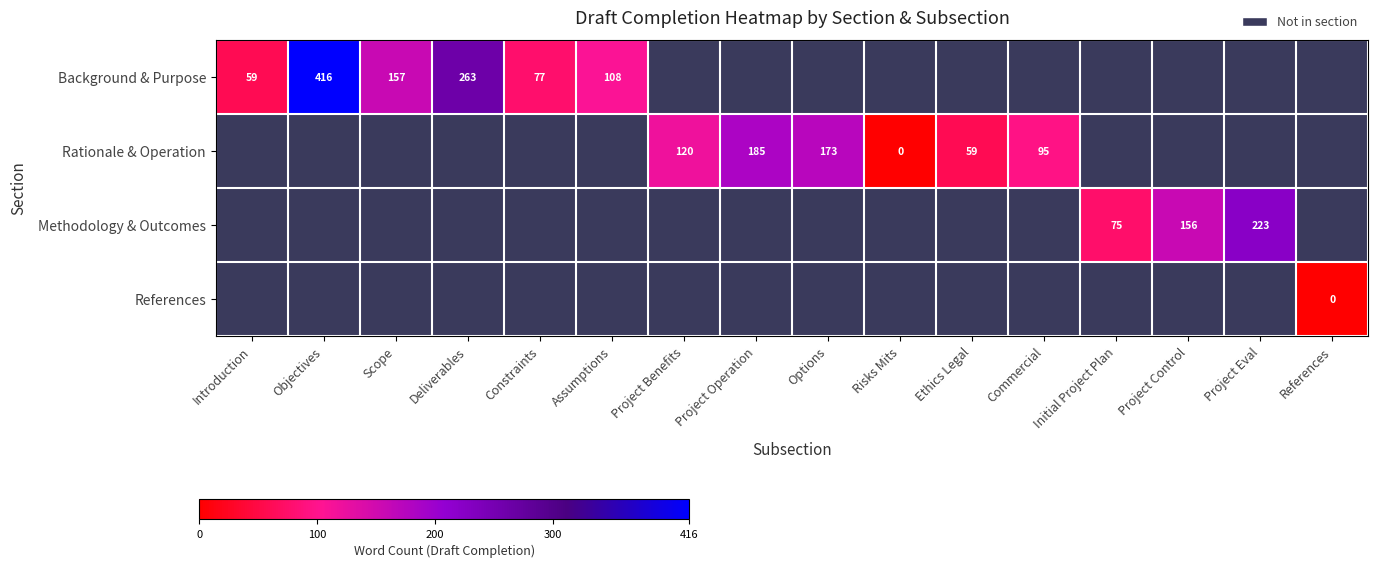

What is the difference between the Background & Purpose values at Objectives and Deliverables?

153